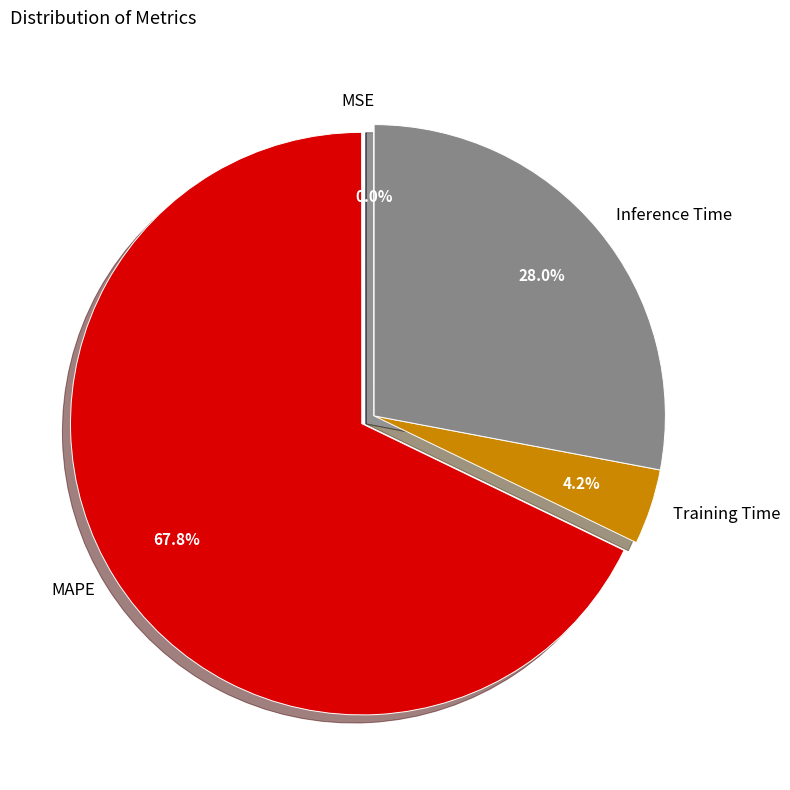

Does any single category account for the majority?

Yes